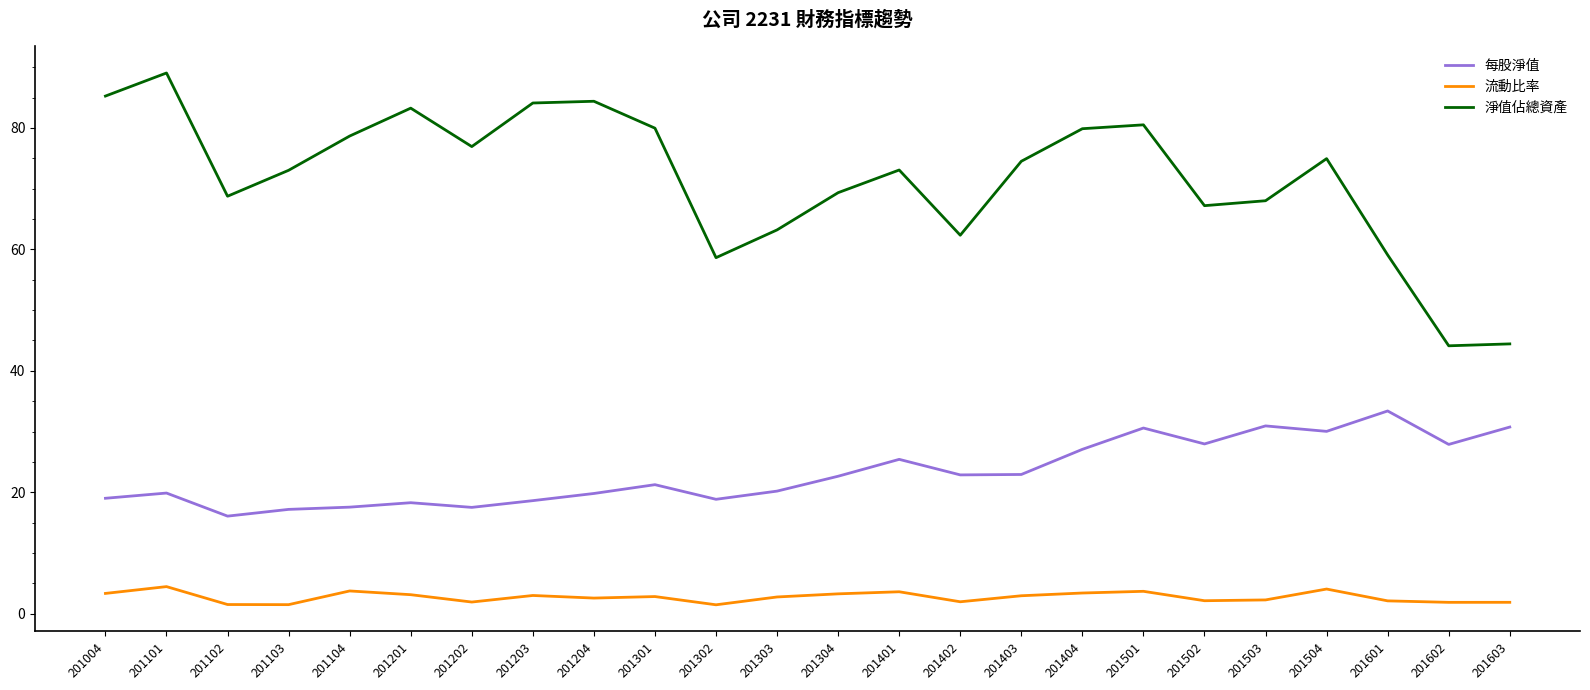

What is the difference between the maximum and minimum values in the 淨值佔總資產 series?

44.9